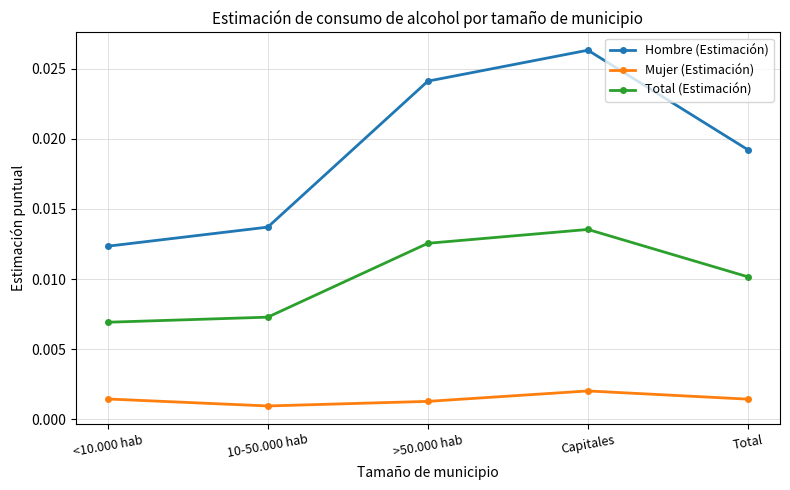

Rank the series by their average value, from highest to lowest.

Hombre (Estimación), Total (Estimación), Mujer (Estimación)